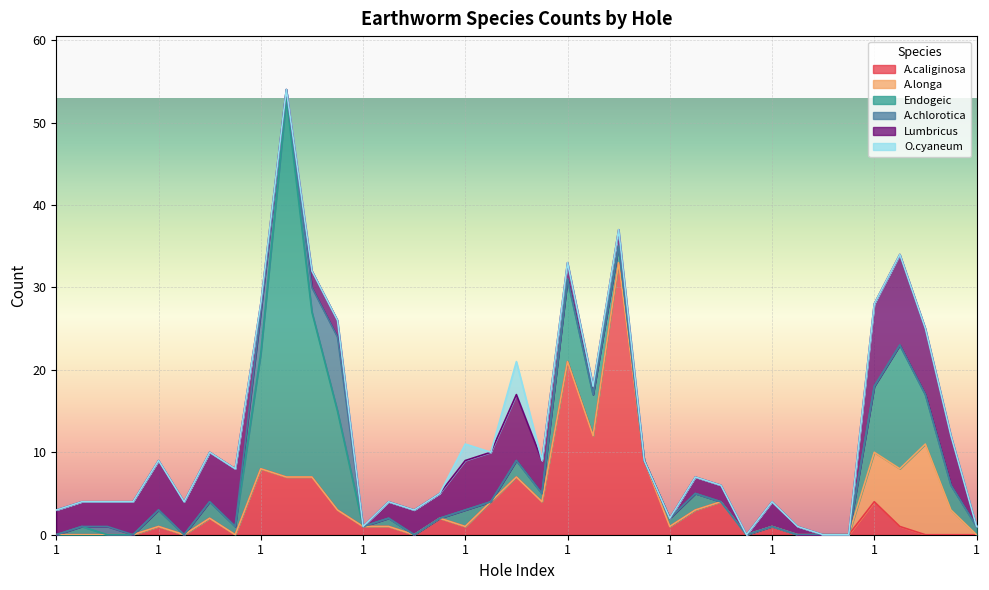

What is the label of the 10th point from the left?

2